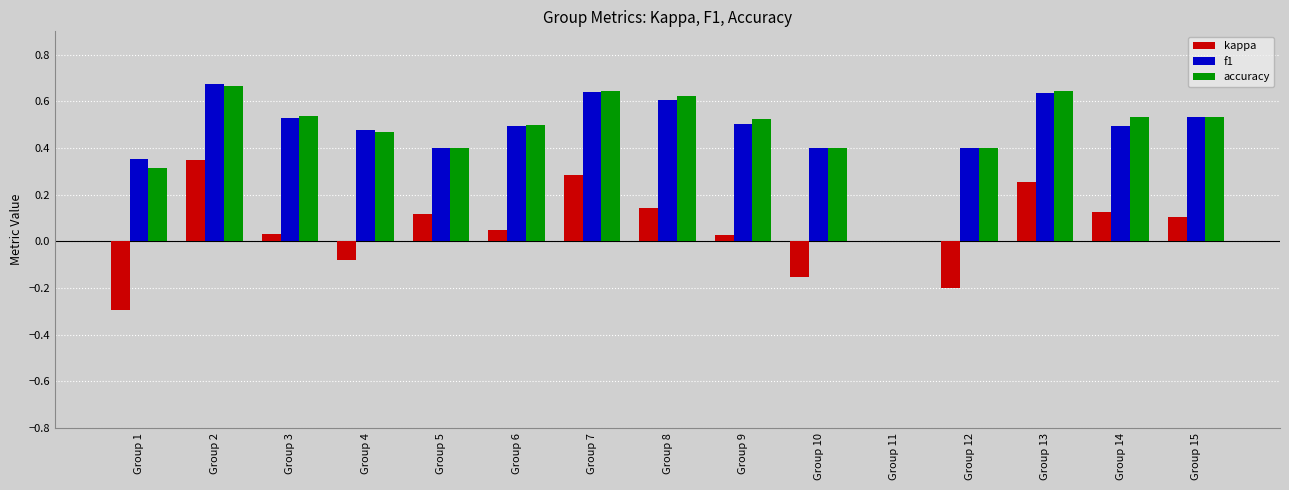

Count the accuracy values in the range 0 to 1.

15